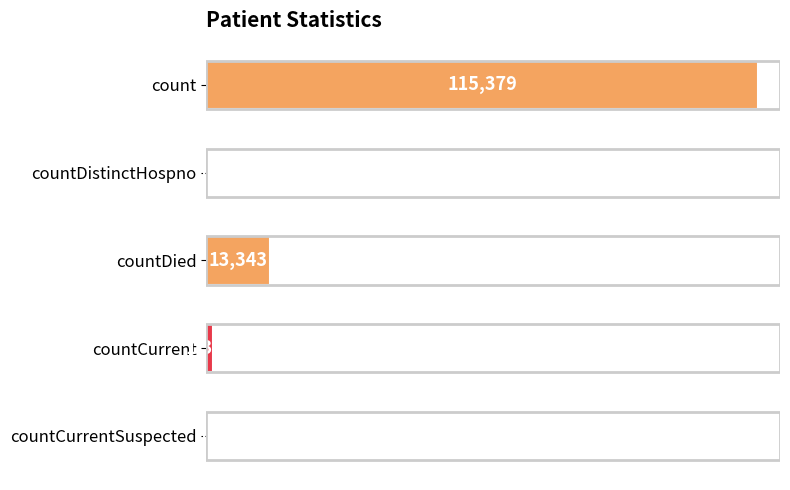

What is the change in value from count to countCurrentSuspected?

-115379